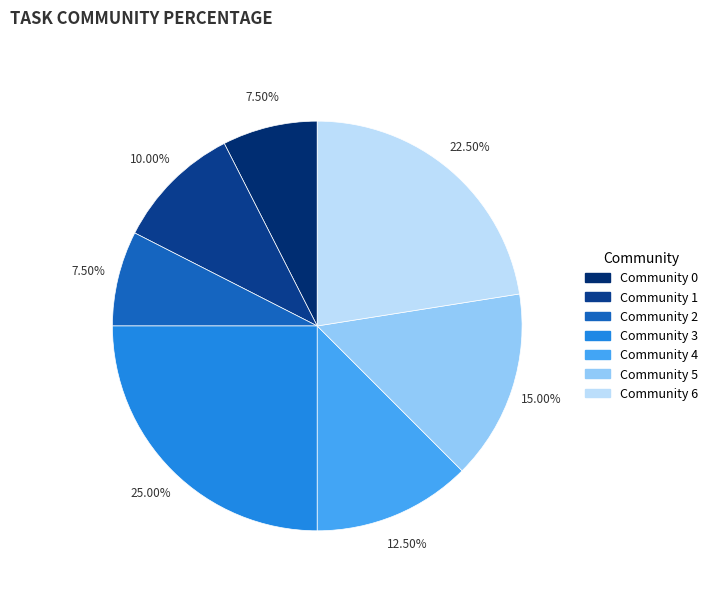

Which has a higher value, Community 4 or Community 3?

Community 3